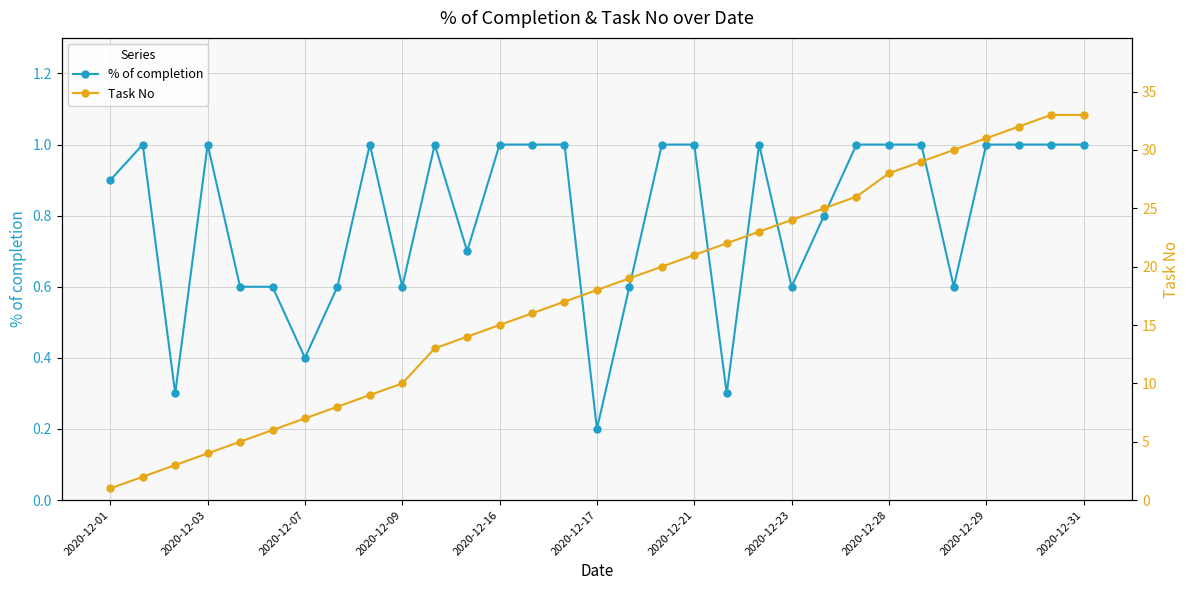

True or false: Task No and % of completion intersect in this chart.

False